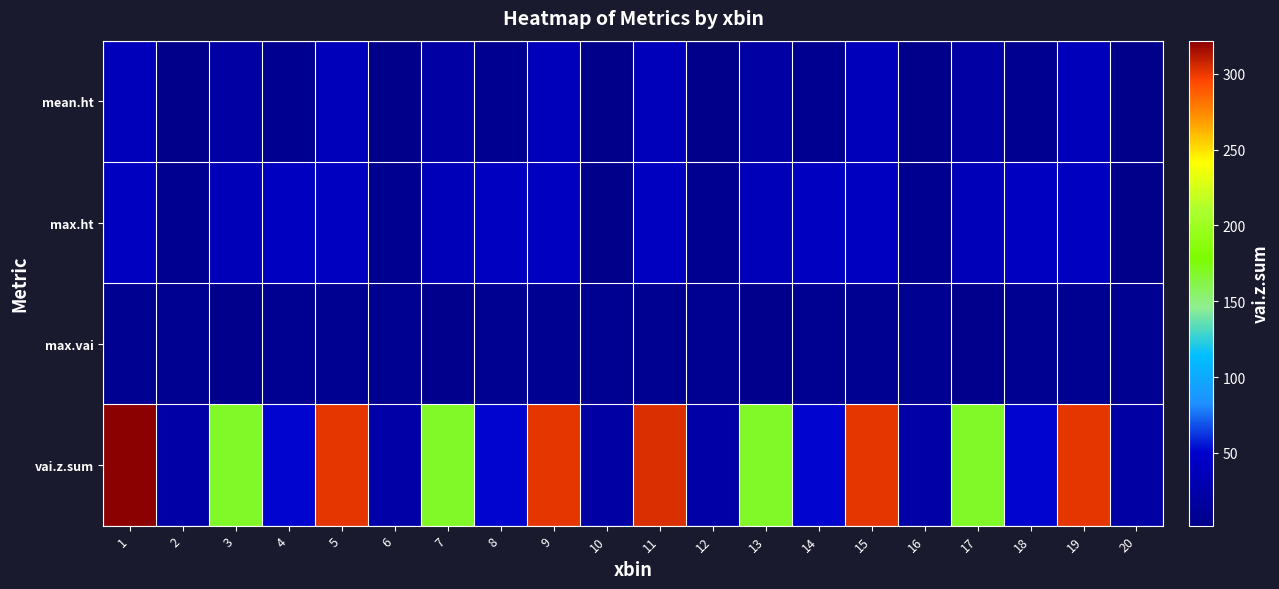

What is the minimum value shown in the chart?

2.0